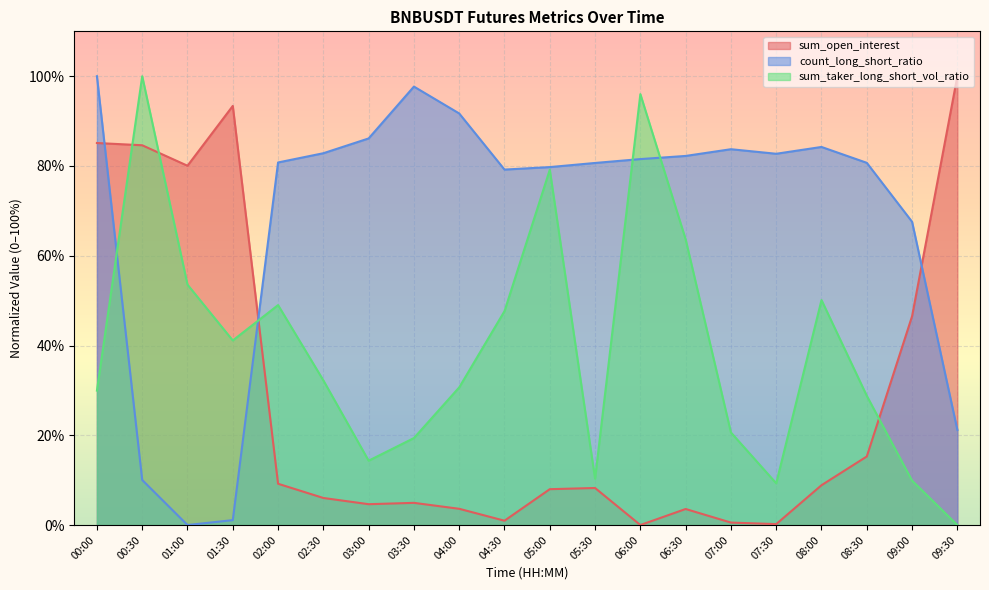

What is the difference between the maximum and minimum values in the count_long_short_ratio series?

100.0